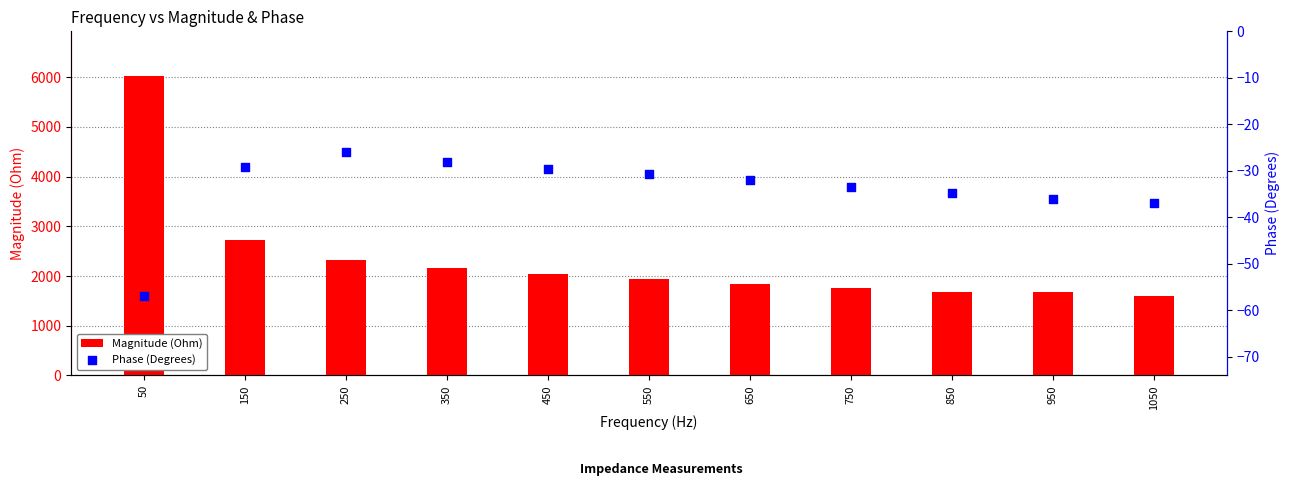

Which series has the largest total across all categories?

Magnitude (Ohm)